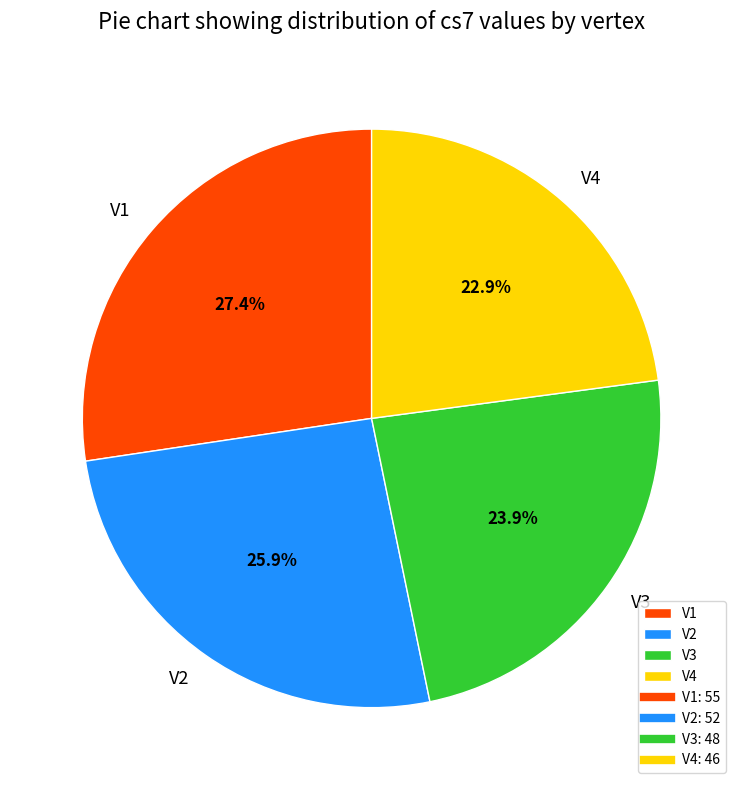

Does V4 represent more than half of the total?

No